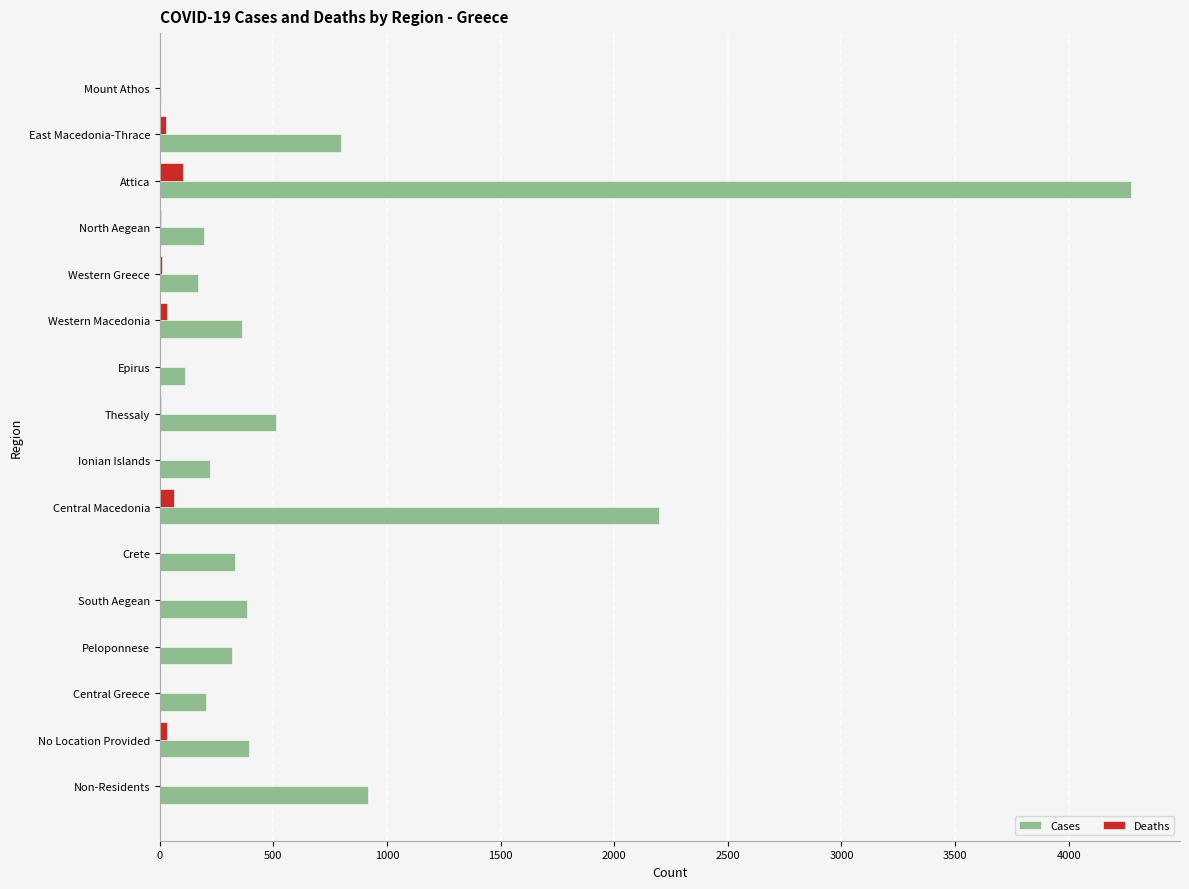

The value of Cases at North Aegean is 348. True or false?

False